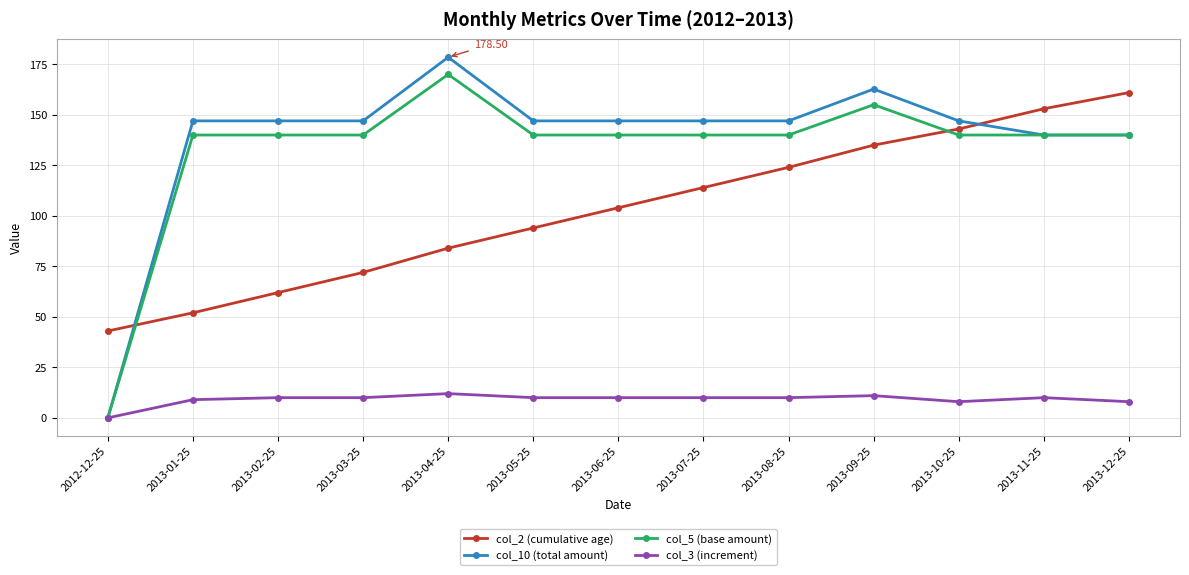

True or false: col_2 (cumulative age) and col_3 (increment) intersect in this chart.

False